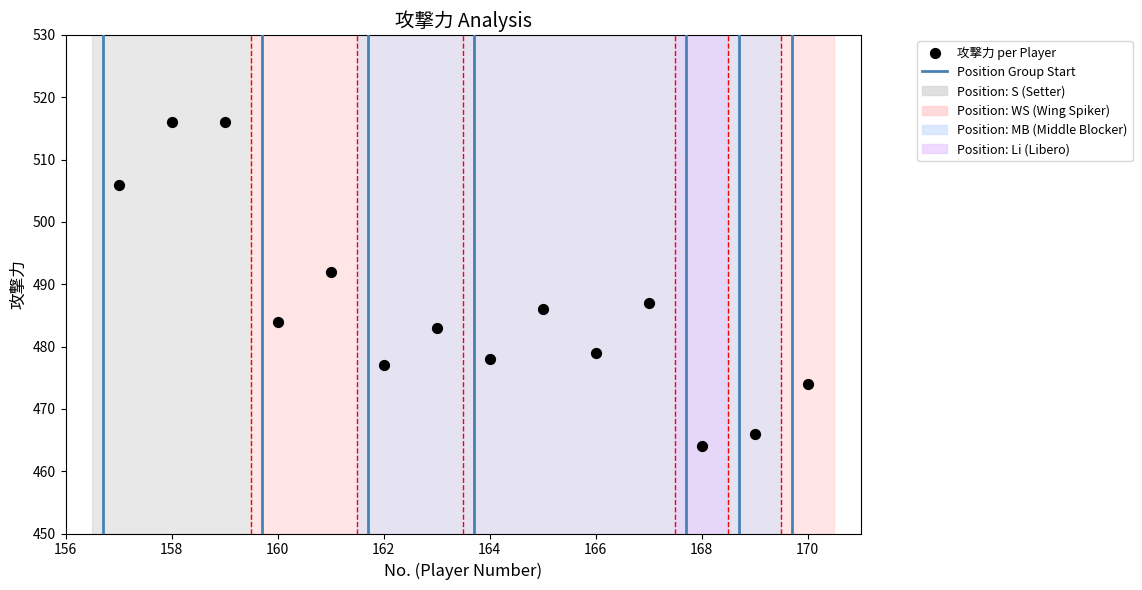

What Y value in the scatter plot is closest to 490?

492